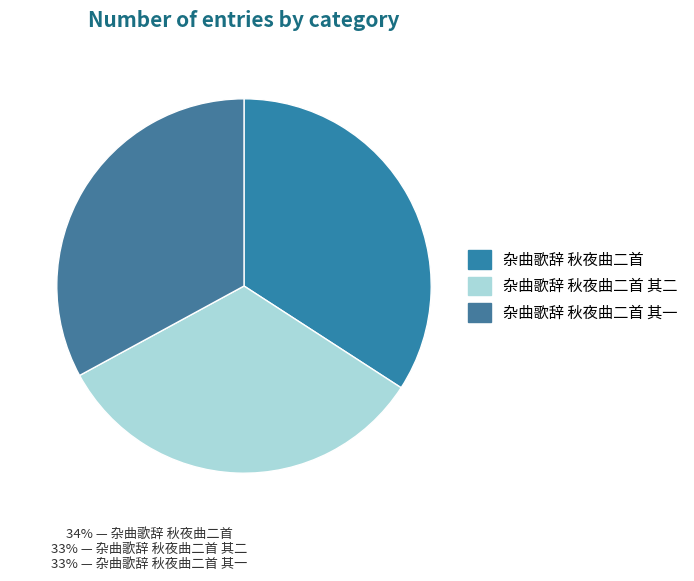

How many segments does this pie chart have?

3